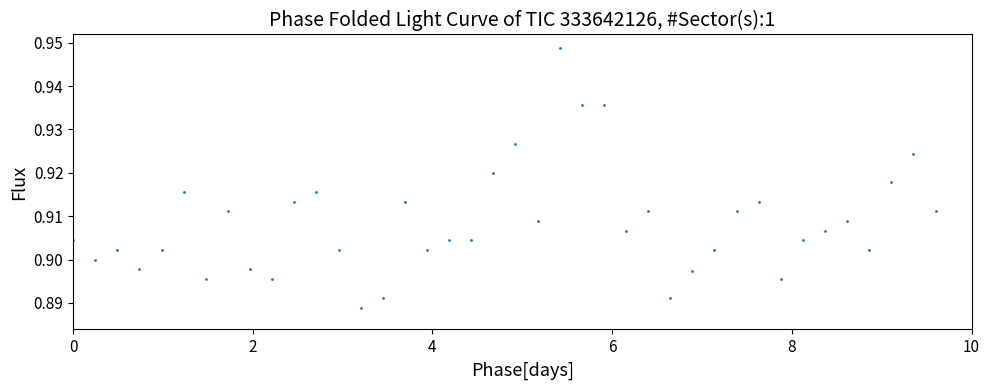

True or false: there are more than 1 points higher than both neighbors.

True